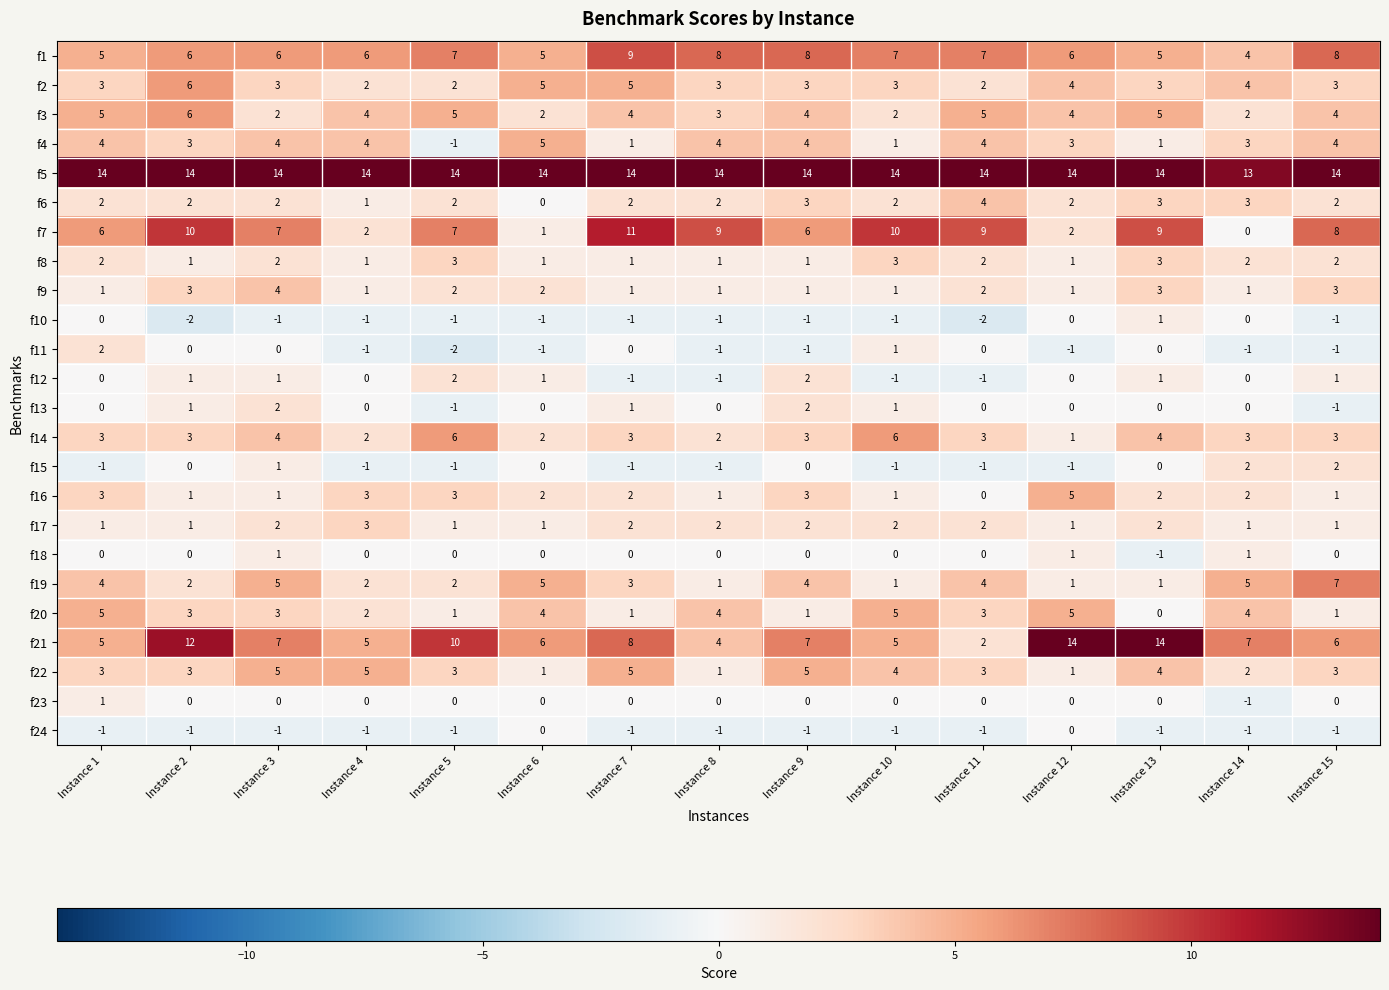

Between Instance 2 and Instance 12, which series saw the biggest shift?

f7